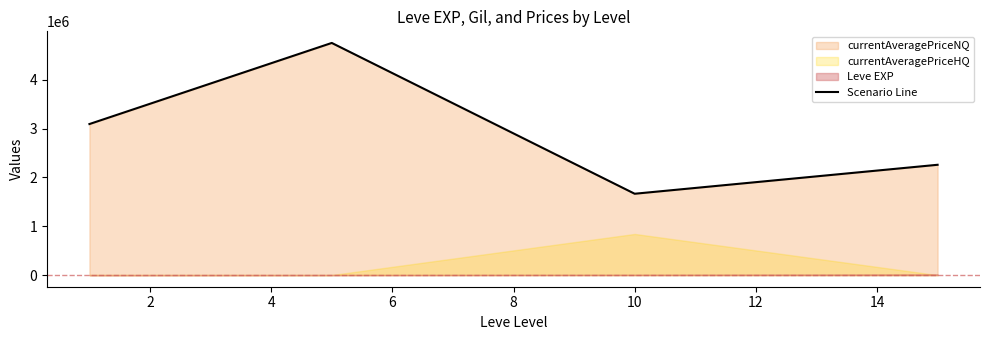

What is the greatest value displayed?

4755693.0